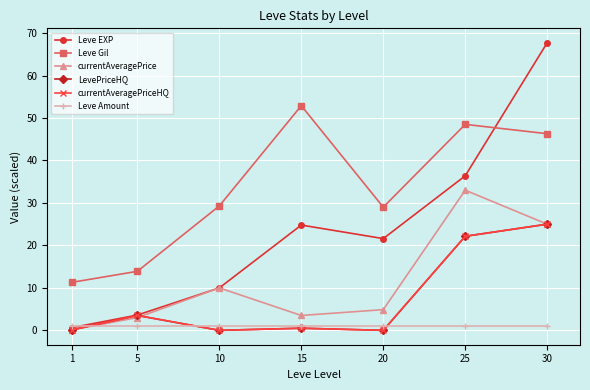

How many intersections are there between Leve EXP and currentAveragePrice?

2